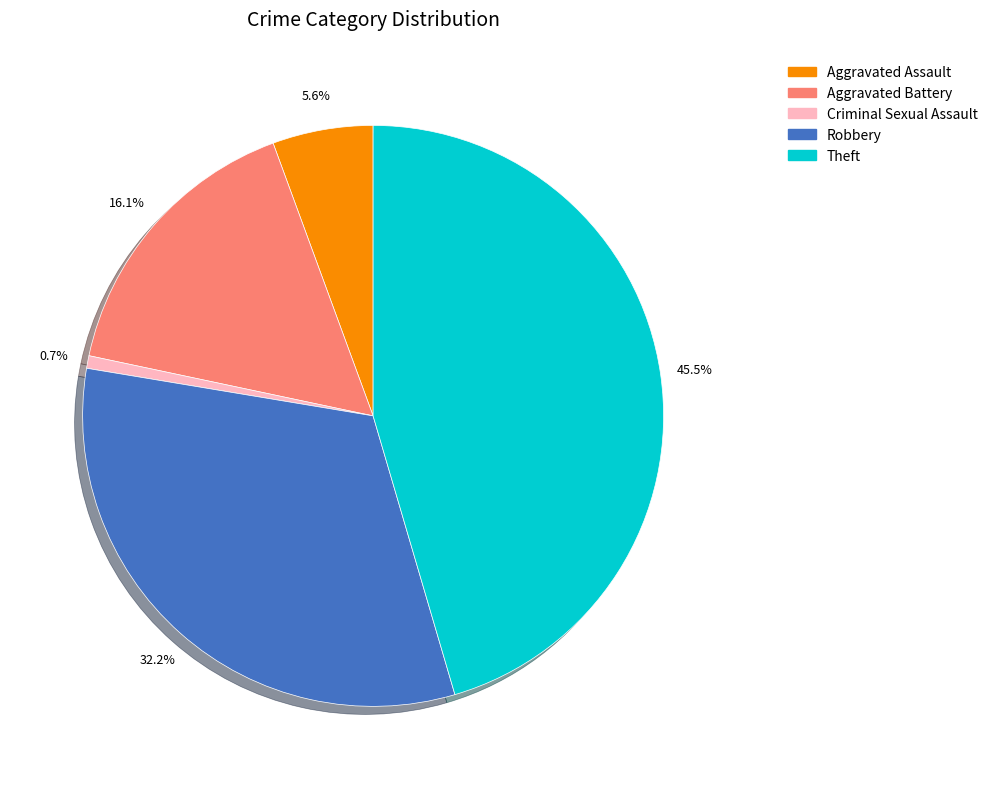

Between Criminal Sexual Assault and Aggravated Assault, which is larger?

Aggravated Assault